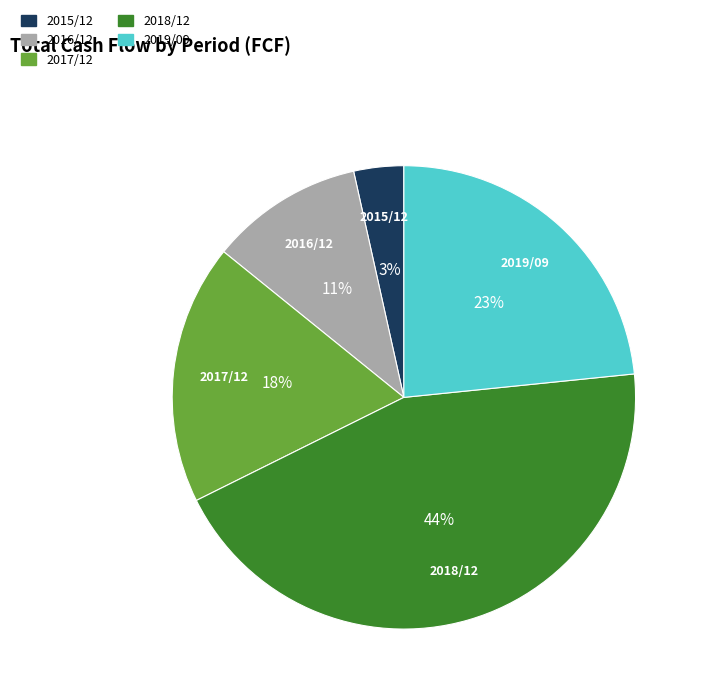

Between 2016/12 and 2019/09, which is larger?

2019/09